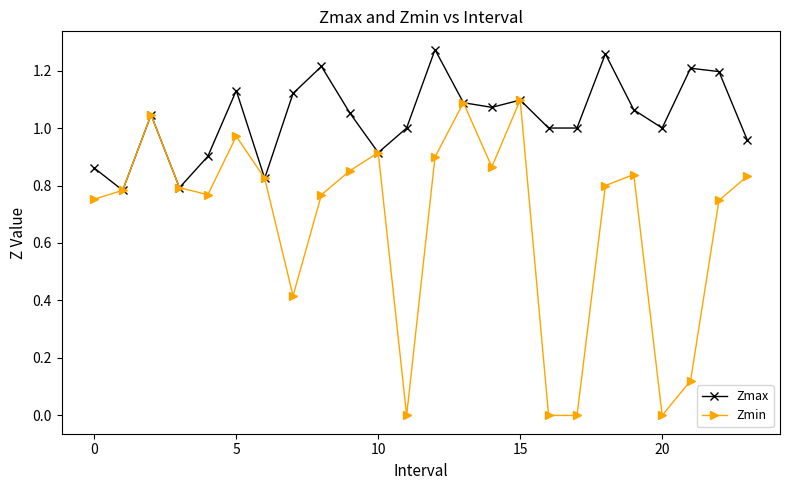

How many interior local peaks does the Zmin series have?

6